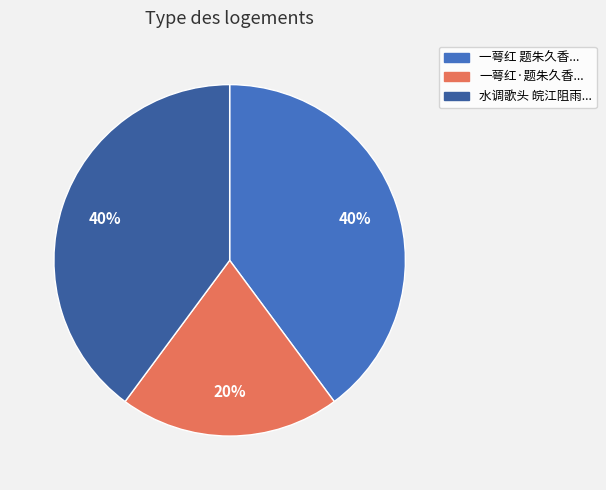

To the nearest percent, what is the difference between the largest and smallest slice percentages?

20%